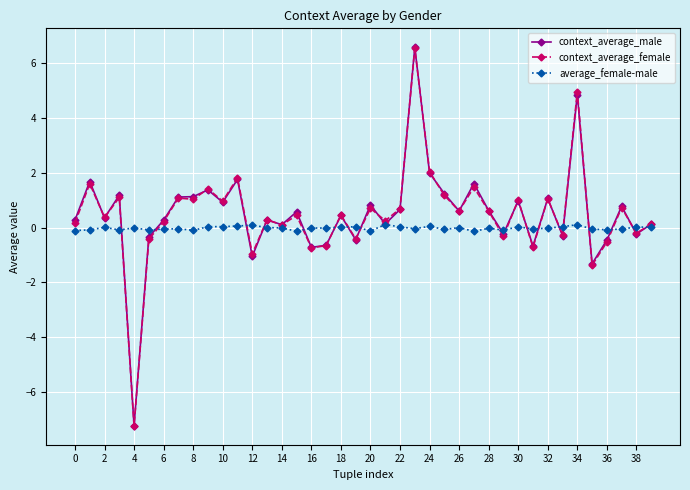

Which series has the widest spread of values?

context_average_male